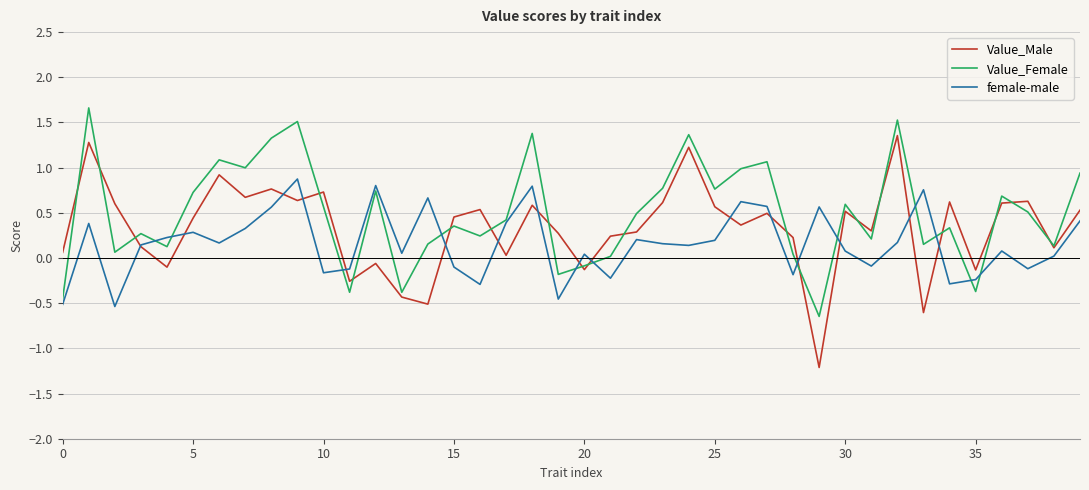

Which series has the widest spread of values?

Value_Male